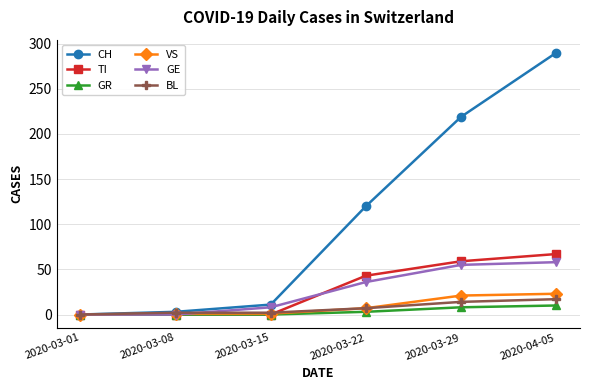

How many lines are shown in the chart?

6